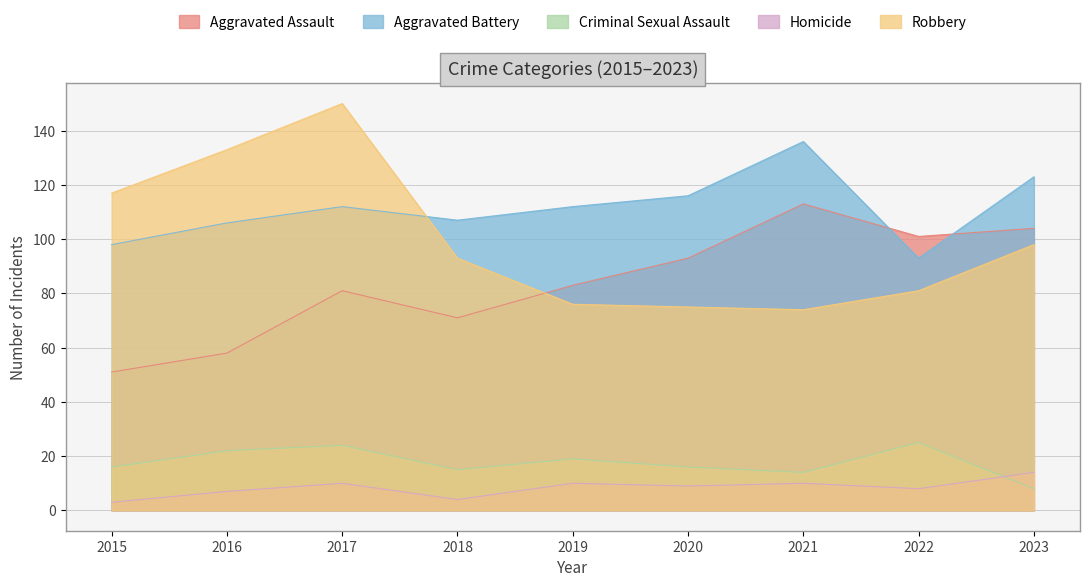

How many lines are shown in the chart?

5